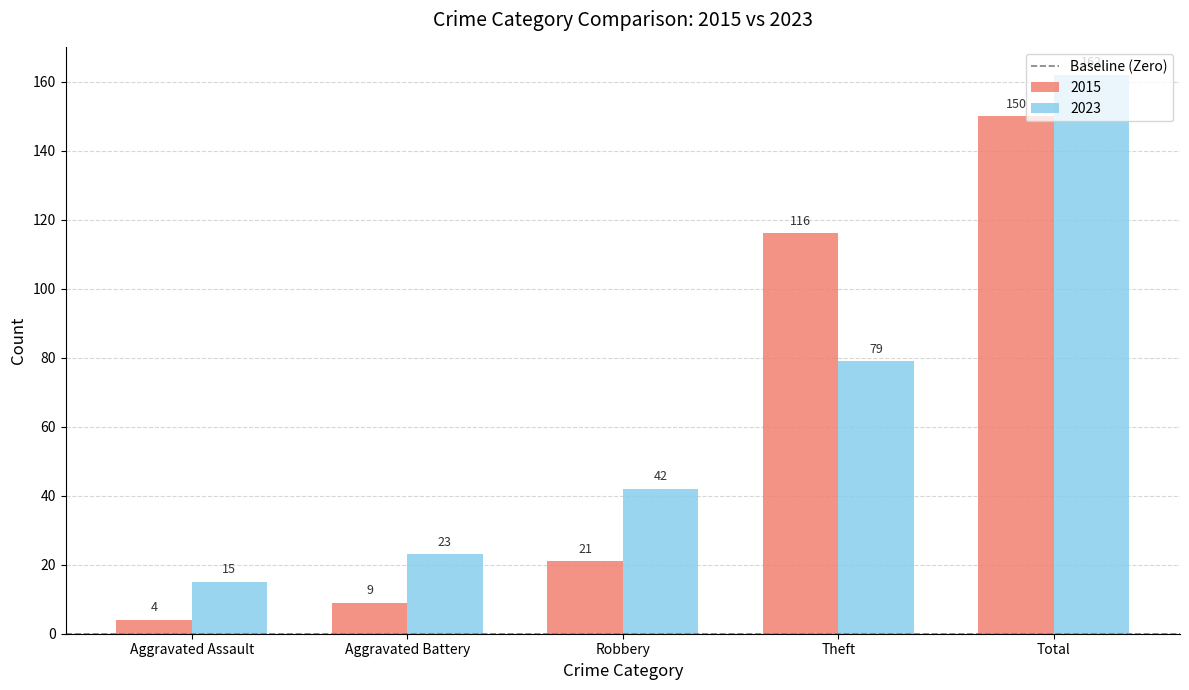

Is the value of 2015 at Robbery greater than the value of 2023 at Total?

No